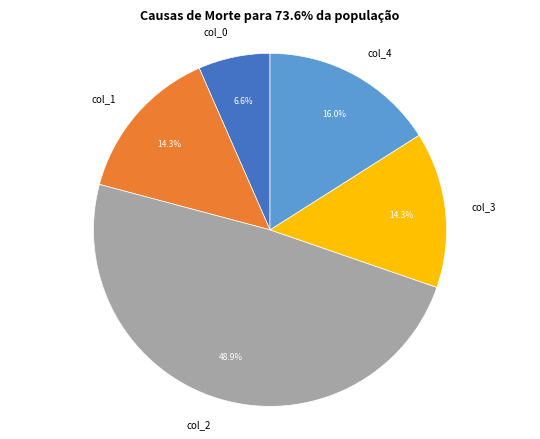

True or false: col_2 accounts for 61% of the total.

False